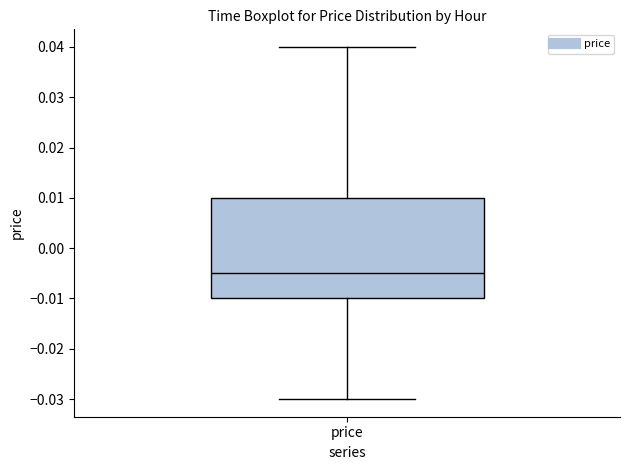

Read this box plot against the y-axis: the position of the median line, the range covered by the box, and the ends of both whiskers. The values are not printed on the chart, so give them approximately, as read against the axis.

median -0.005, box -0.010 to 0.010, whiskers -0.030 to 0.040